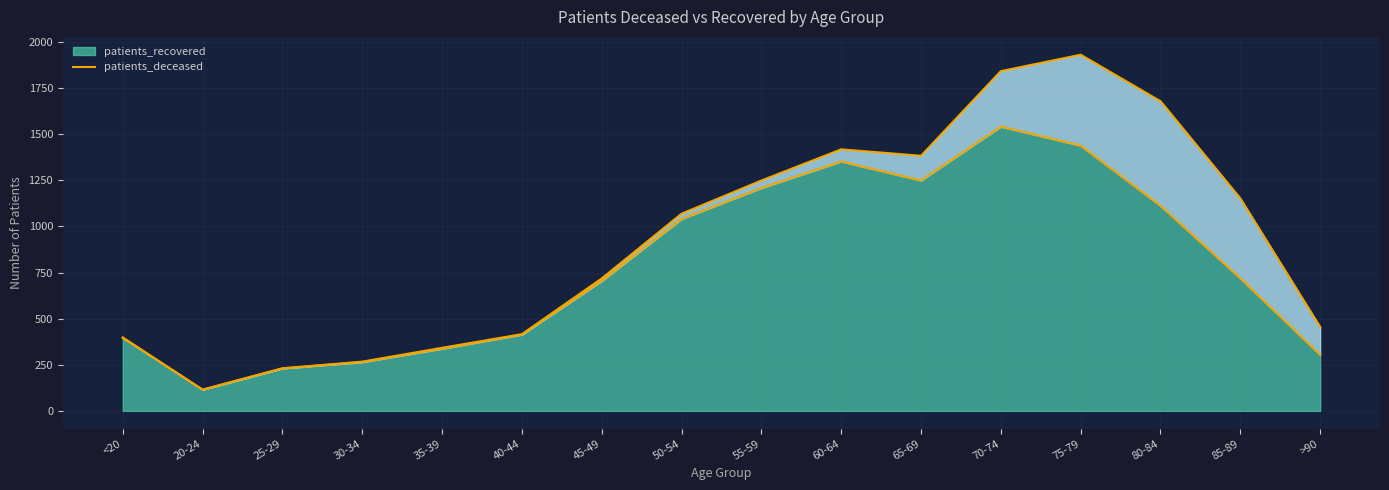

What is the ratio of the value at 65-69 to the value at 60-64?

0.9